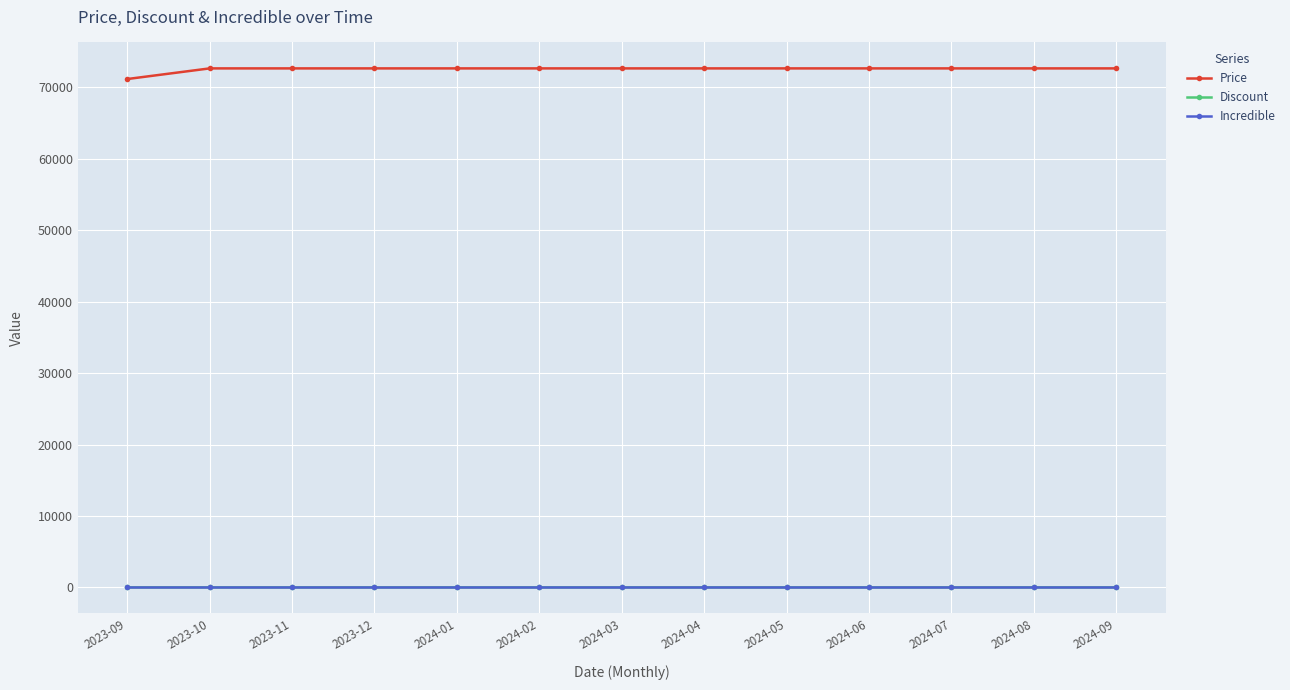

What is the label of the 2nd point from the left?

2023-10